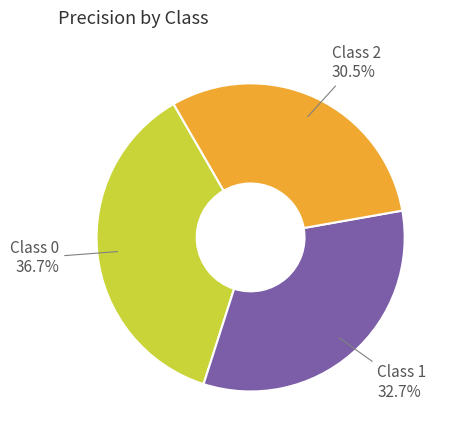

True or false: Class 0 accounts for 37% of the total.

True